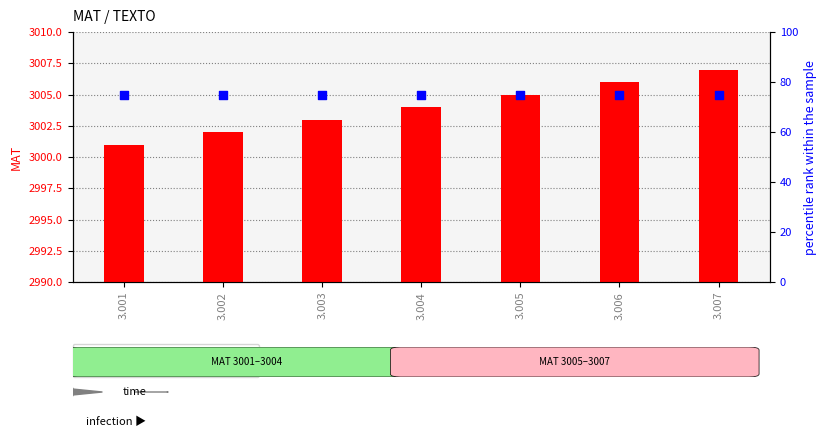

What is the total value across all series at 3.004?

3079